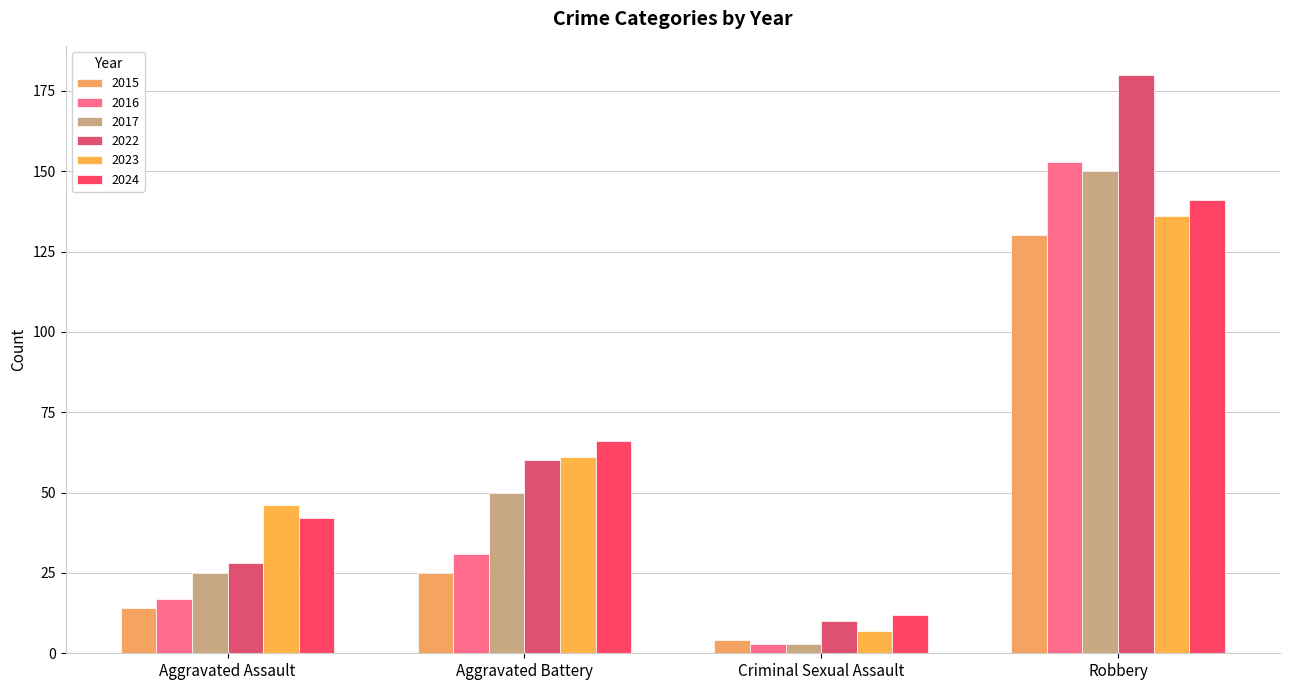

Are the bars grouped side by side (vs. stacked)?

Yes